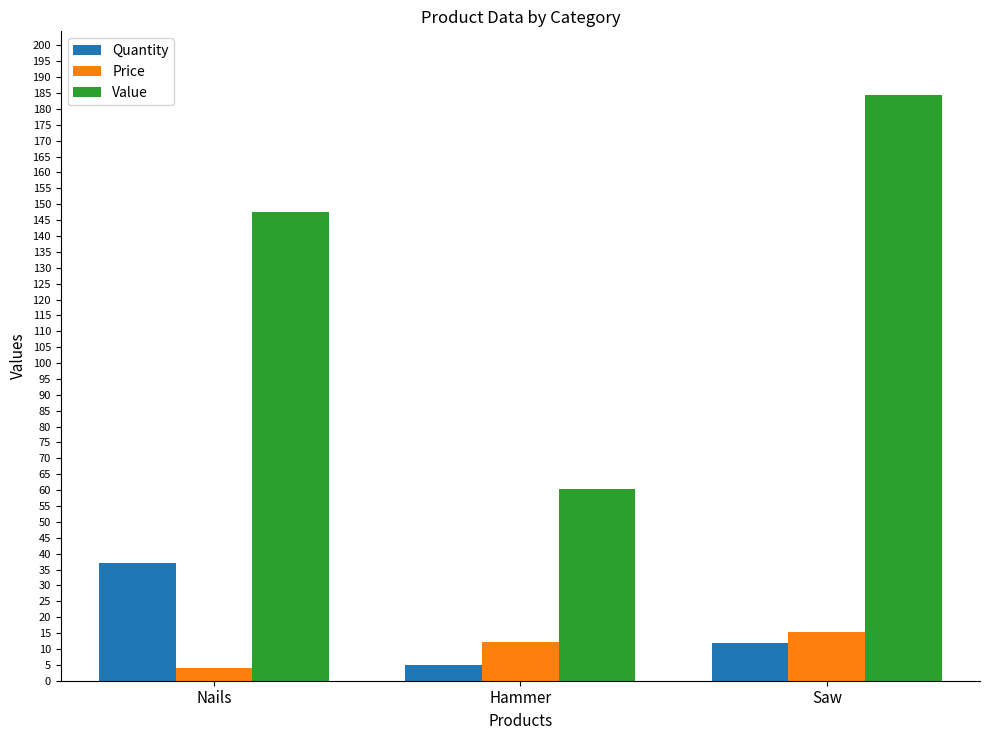

Where does the Value series first go above 147?

Nails